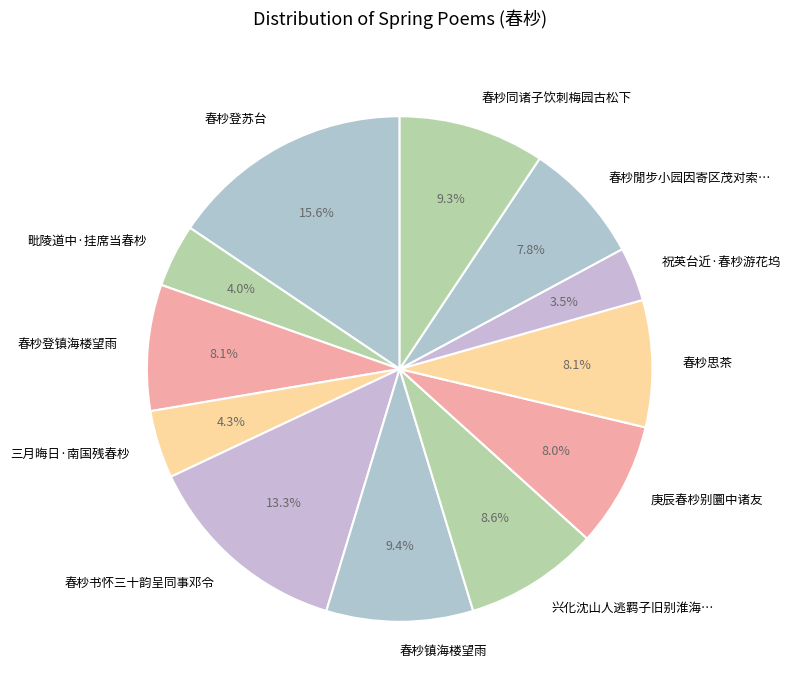

What percentage is the 春杪登镇海楼望雨 slice, to the nearest percent?

8%